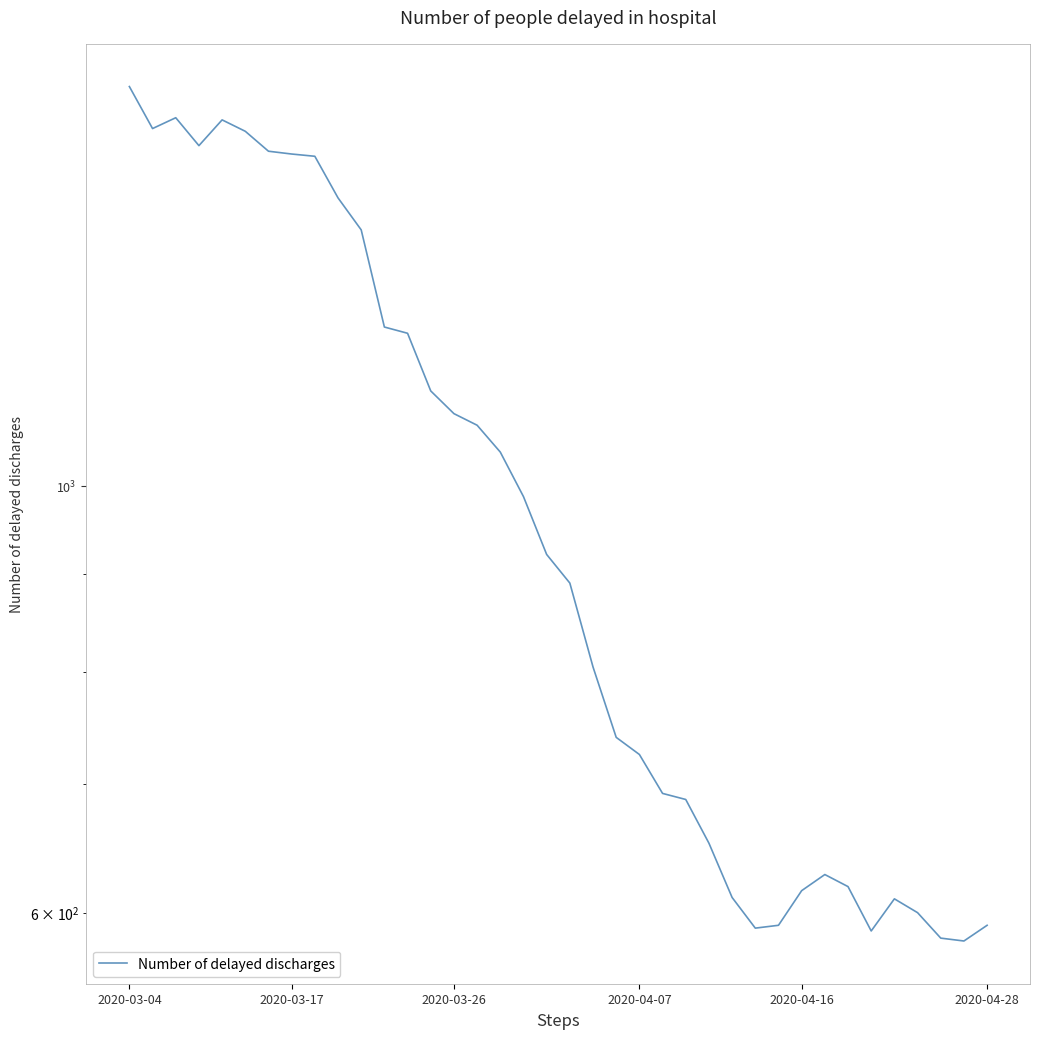

Read the value at 31.

619